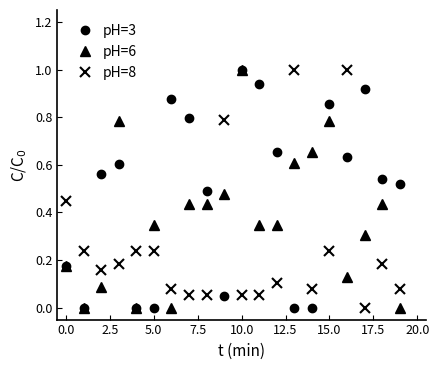

What are all the series names shown in the legend?

pH=3, pH=6, pH=8